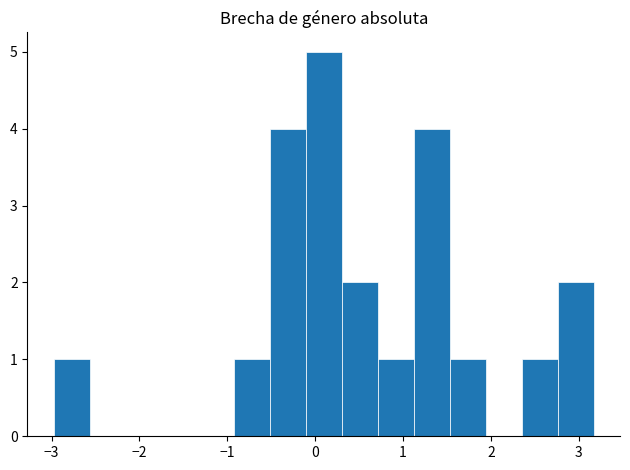

Reading left to right, transcribe this chart: for each bar, give the range it covers on the x-axis and its height. Neither the bar edges nor the heights are printed on the chart, so give them approximately, as read against the axes.

-3.0 to -2.6: 1
-2.6 to -2.2: 0
-2.2 to -1.7: 0
-1.7 to -1.3: 0
-1.3 to -0.9: 0
-0.9 to -0.5: 1
-0.5 to -0.1: 4
-0.1 to 0.3: 5
0.3 to 0.7: 2
0.7 to 1.1: 1
1.1 to 1.5: 4
1.5 to 1.9: 1
1.9 to 2.3: 0
2.3 to 2.8: 1
2.8 to 3.2: 2